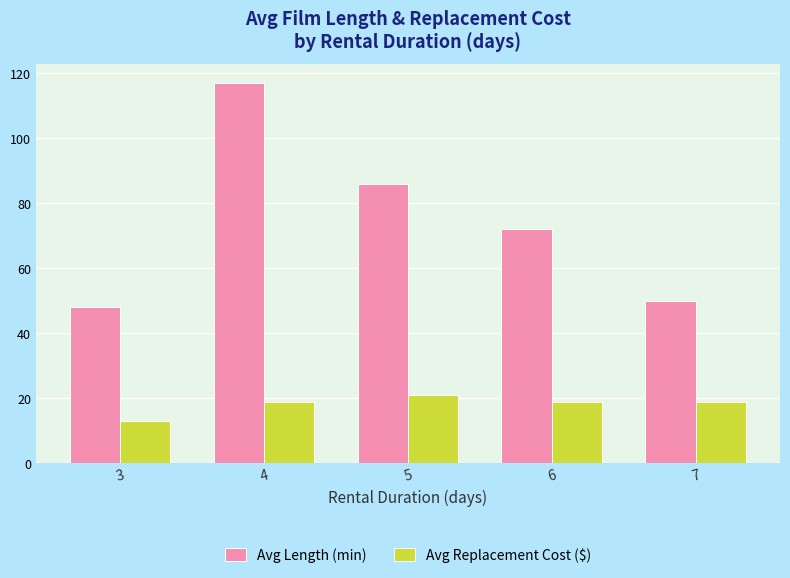

Rank the series at 5 from highest to lowest value.

Avg Length (min), Avg Replacement Cost ($)